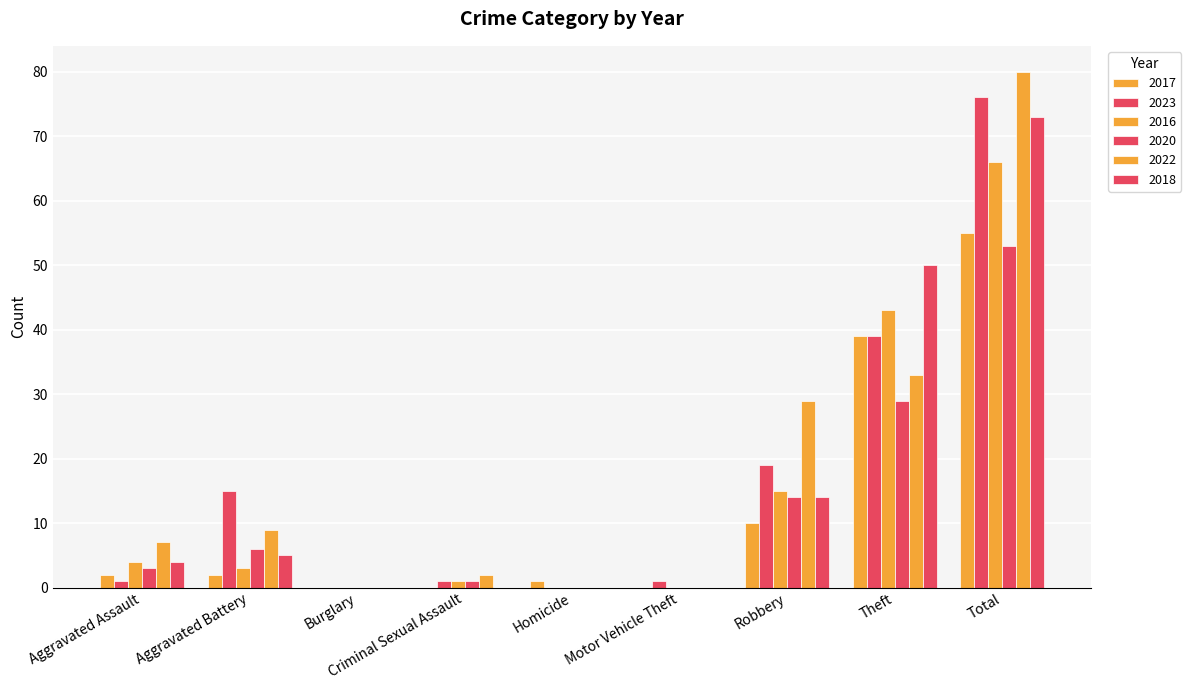

Where is 2023 nearest to the value 38?

Theft